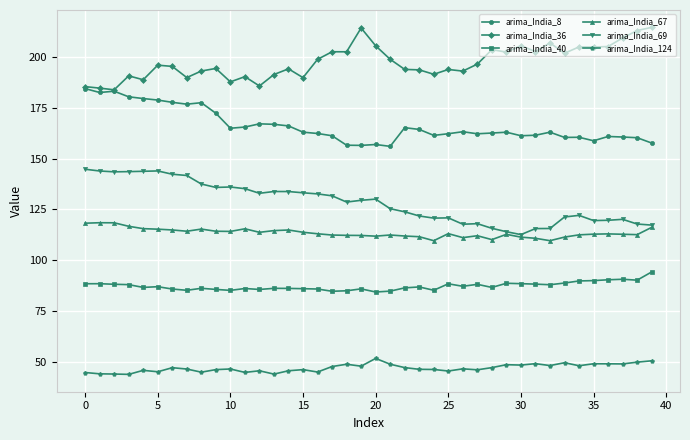

What is the sum of all arima_India_124 values?

1877.4